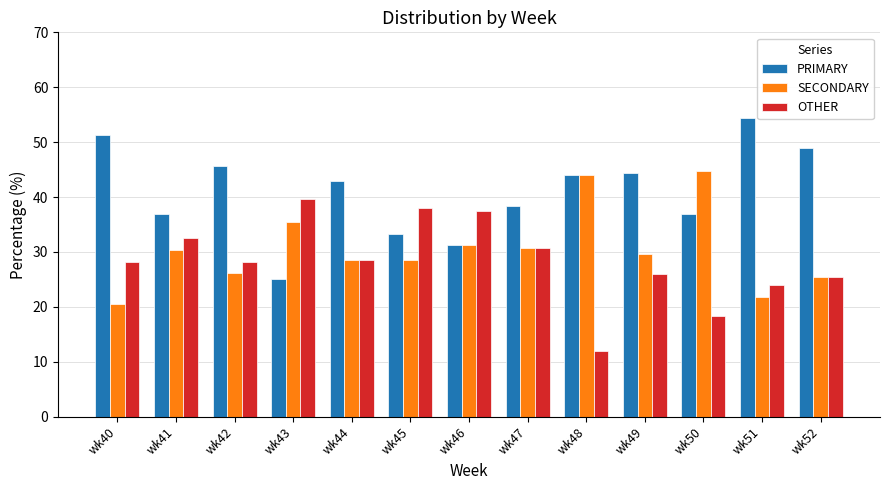

The PRIMARY series shows 33.4 at wk43. True or false?

False